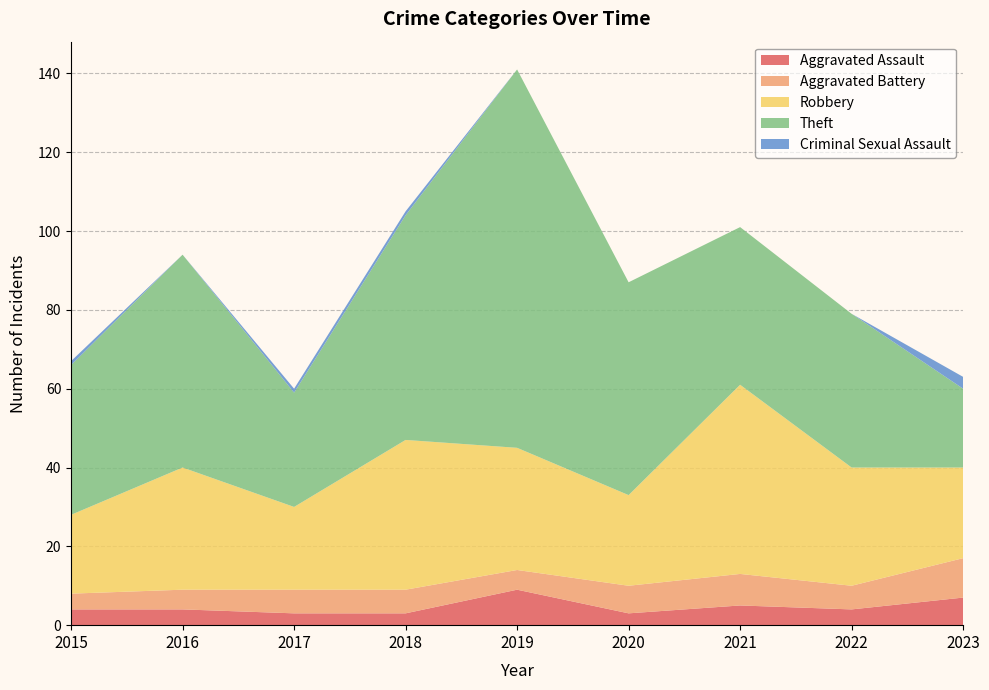

Reading left to right, what are all the values shown in this chart?

Aggravated Assault: 2015=4	2016=4	2017=3	2018=3	2019=9	2020=3	2021=5	2022=4	2023=7
Aggravated Battery: 2015=4	2016=5	2017=6	2018=6	2019=5	2020=7	2021=8	2022=6	2023=10
Robbery: 2015=20	2016=31	2017=21	2018=38	2019=31	2020=23	2021=48	2022=30	2023=23
Theft: 2015=38	2016=54	2017=29	2018=57	2019=96	2020=54	2021=40	2022=39	2023=20
Criminal Sexual Assault: 2015=1	2016=0	2017=1	2018=1	2019=0	2020=0	2021=0	2022=0	2023=3